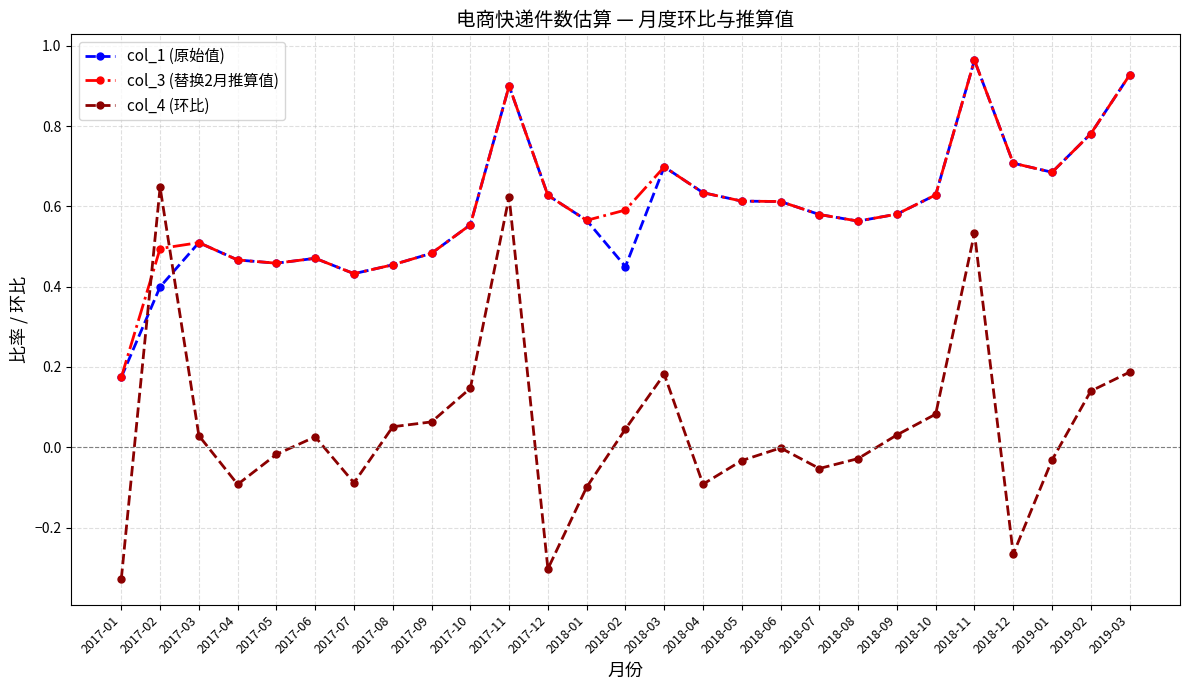

What position from the right is 2017-11?

17